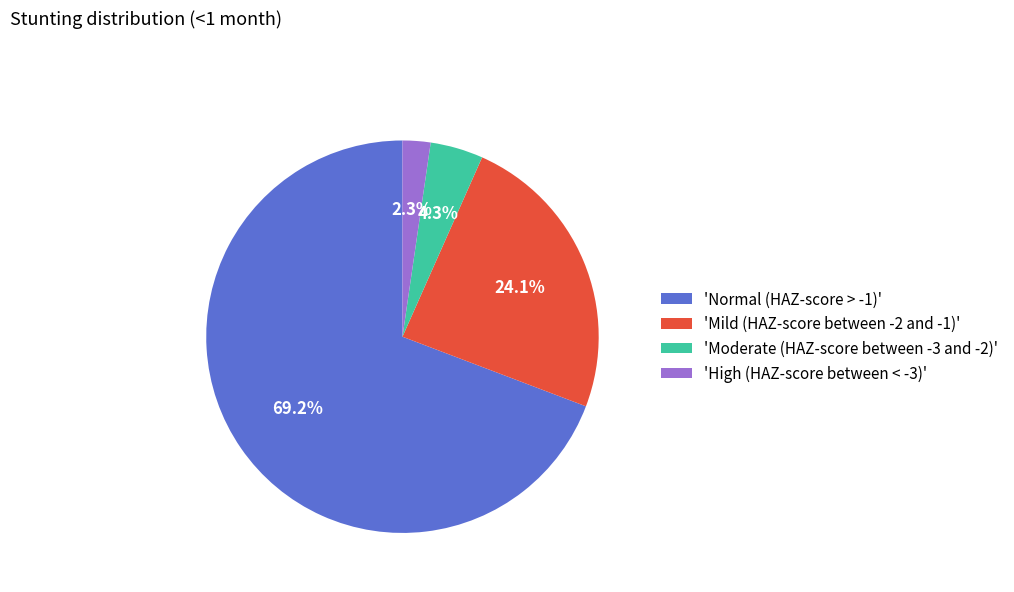

Which slice is the largest?

'Normal (HAZ-score > -1)'